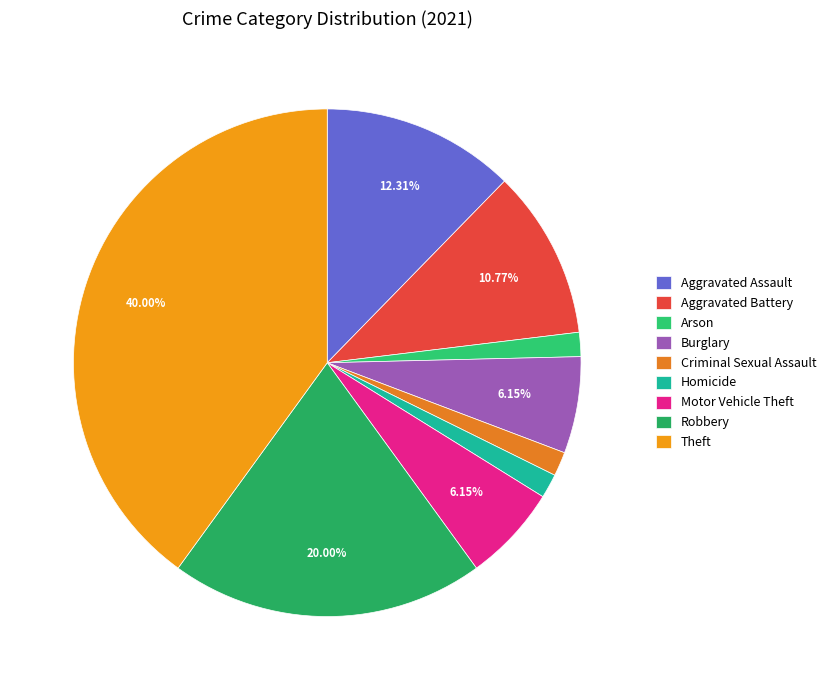

Which slice is the smallest?

Arson